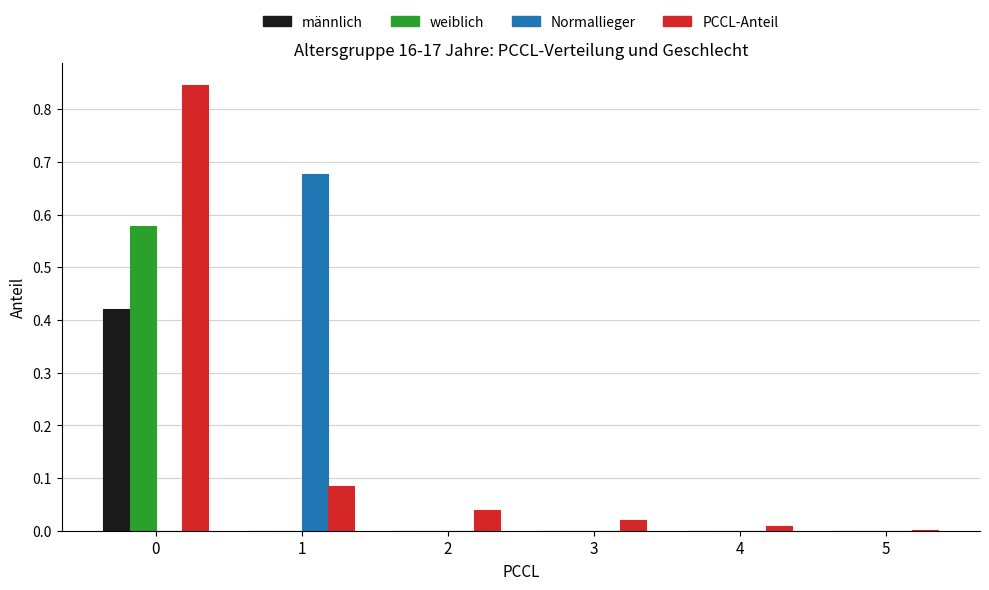

Between 2 and 3, which series saw the biggest shift?

PCCL-Anteil